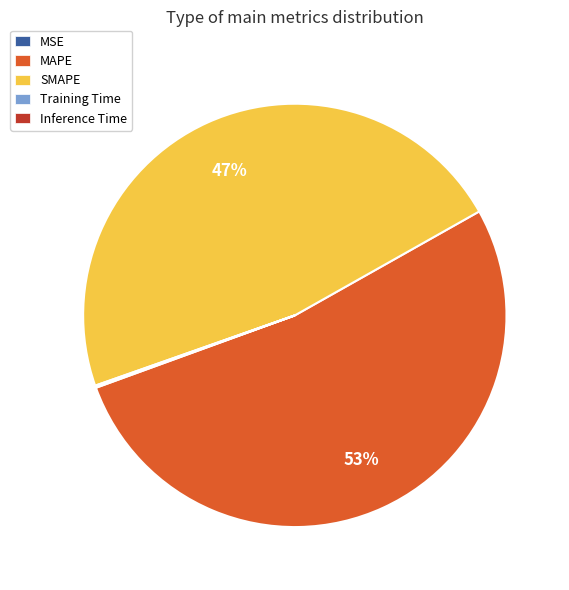

To the nearest percent, what percentage of the pie is SMAPE?

47%